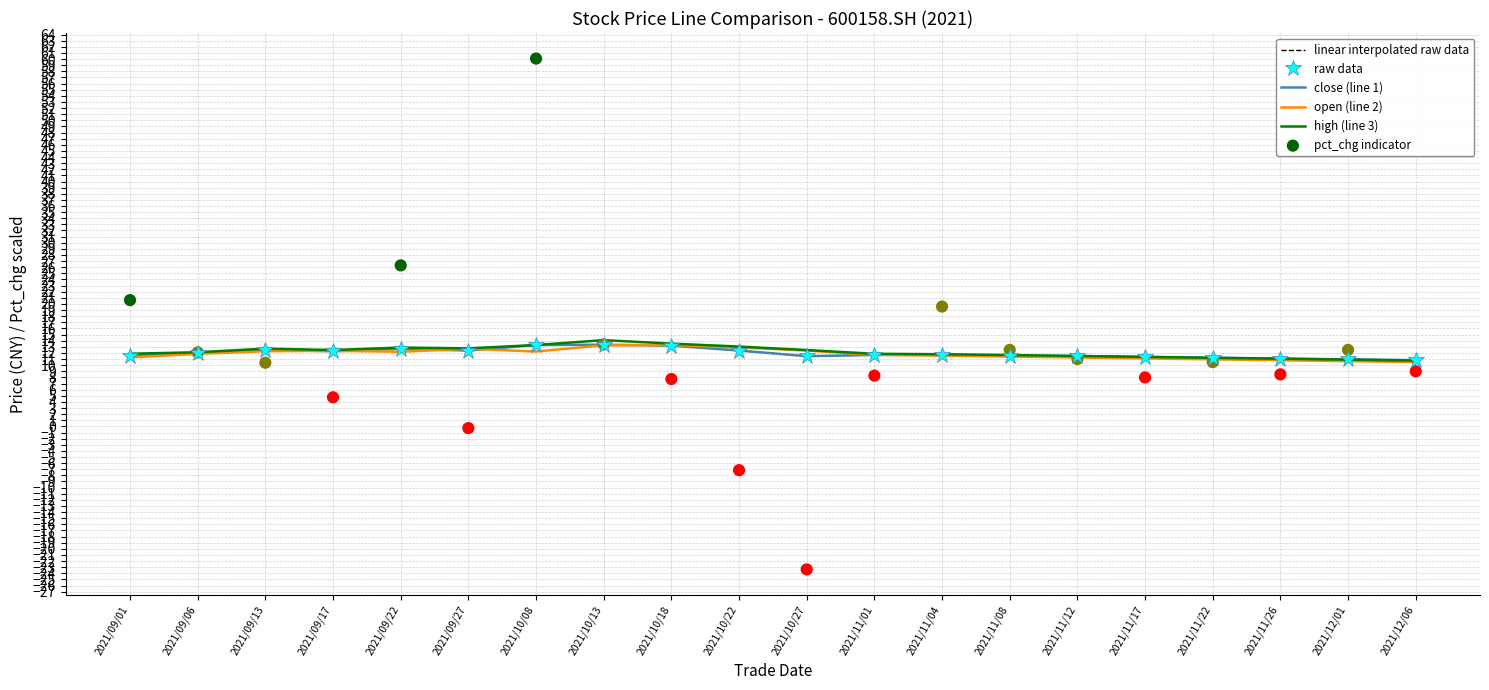

Is the value of close (line 1) at 2021/10/27 greater than the value of linear interpolated raw data at 2021/09/27?

No